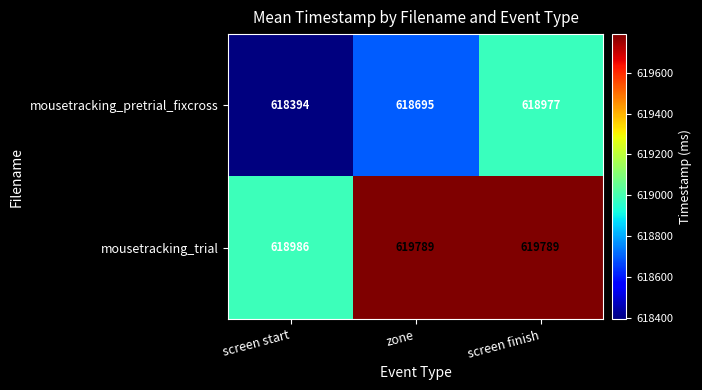

Which label corresponds to the smallest value in the chart?

screen start